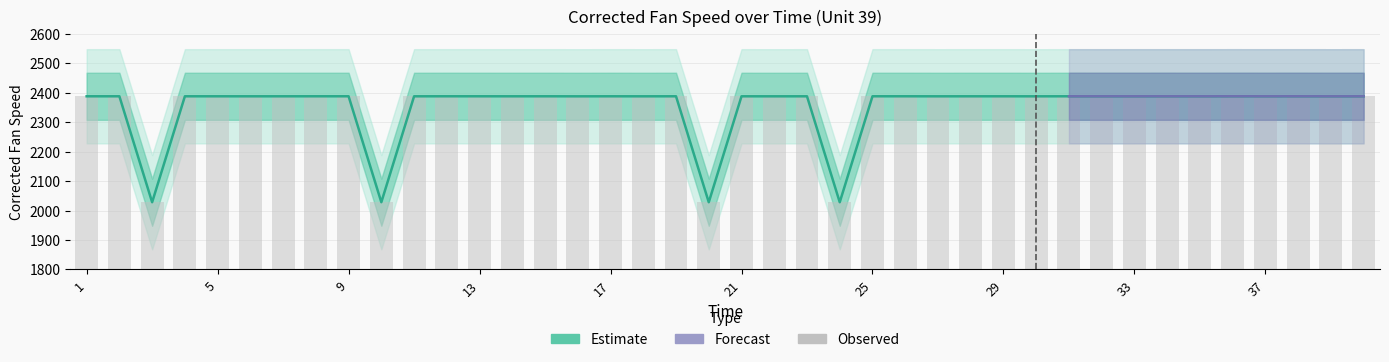

The chart shows a value of 2388.0 at 13. True or false?

True